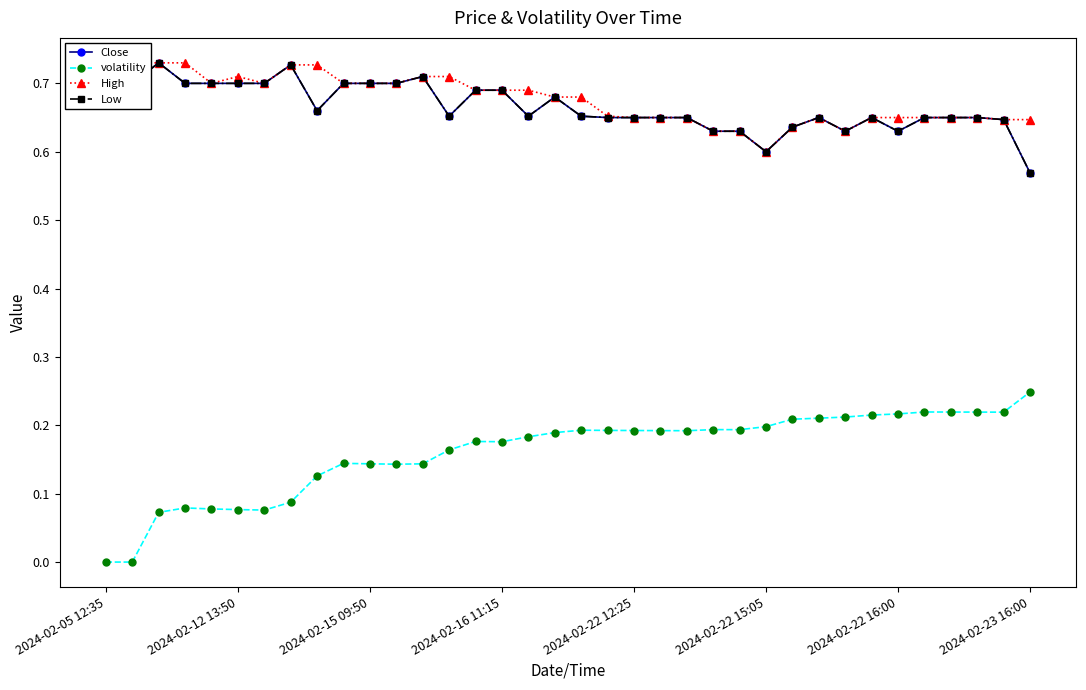

Does the chart have visible grid lines?

No